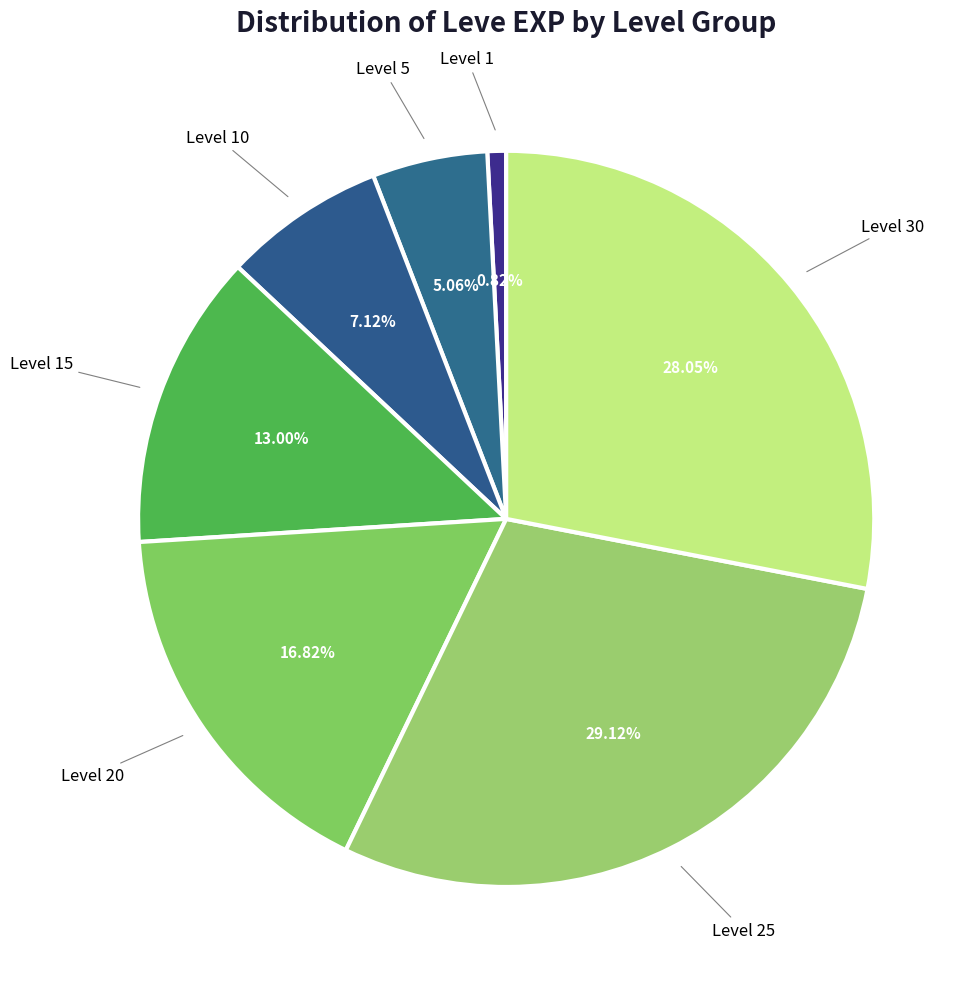

Is there a majority slice in this chart?

No